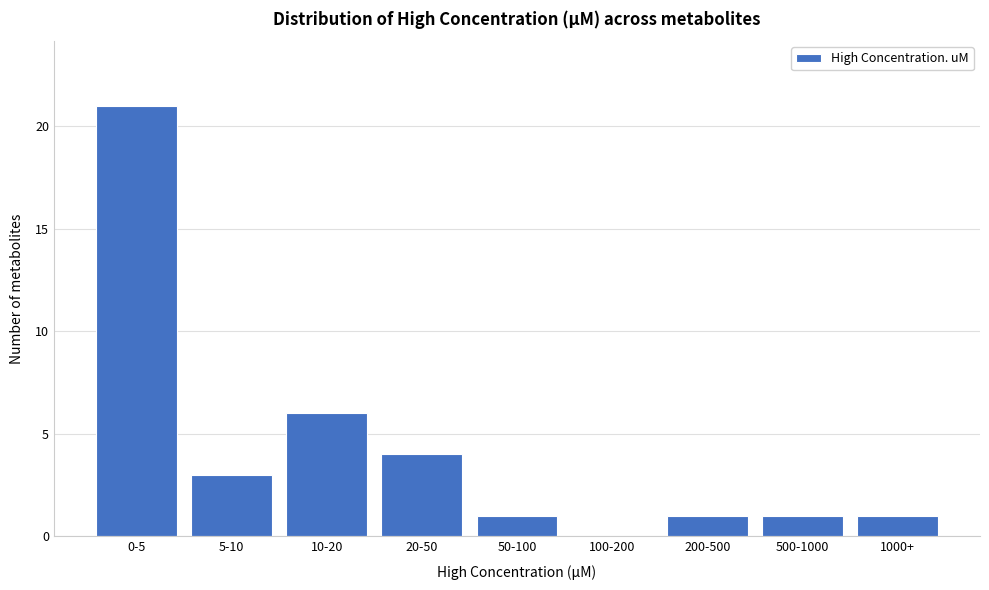

Reading right to left, list all the values displayed in this chart.

1000+=1	500-1000=1	200-500=1	100-200=0	50-100=1	20-50=4	10-20=6	5-10=3	0-5=21